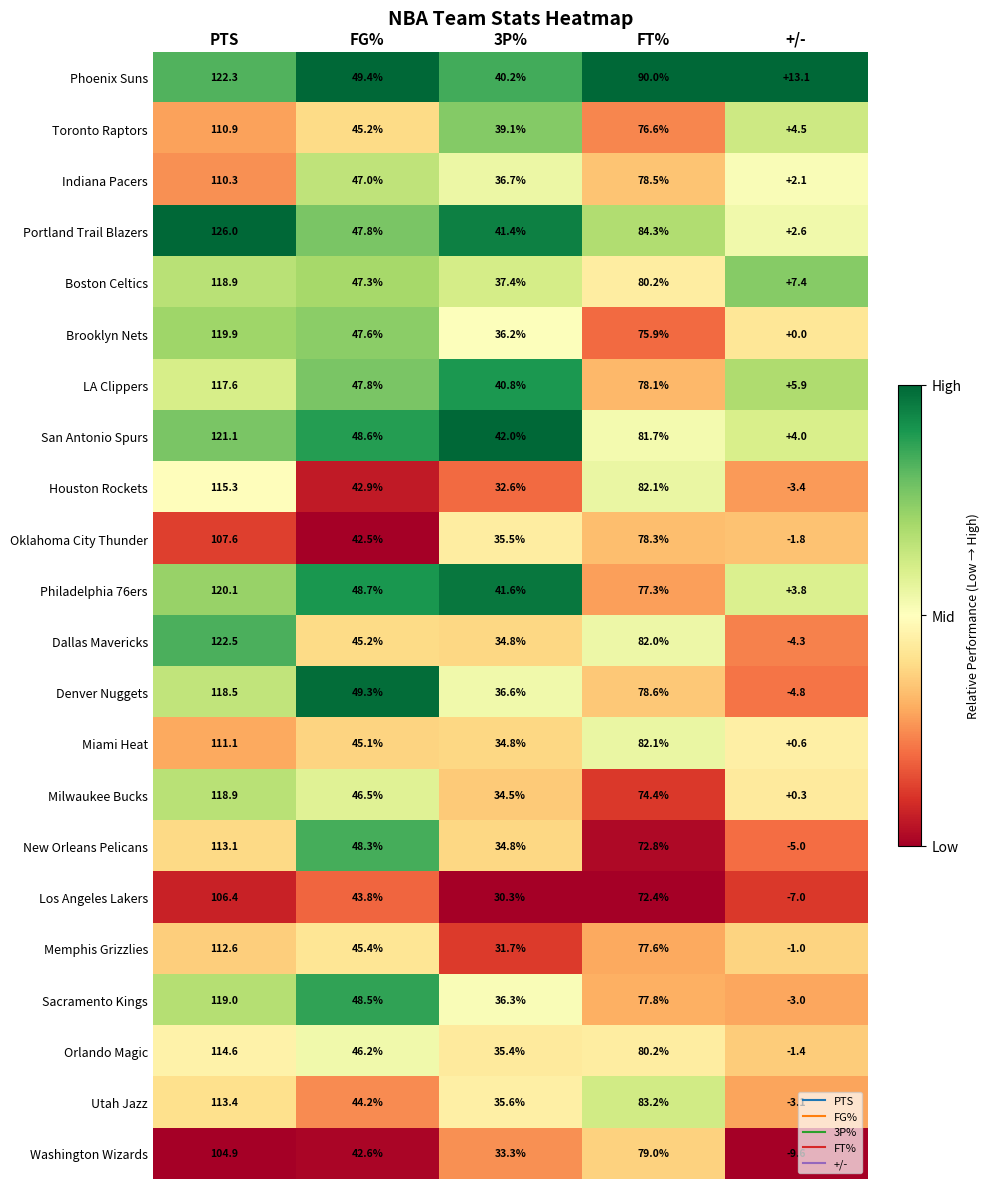

At which category is the sum across all series the highest?

PTS